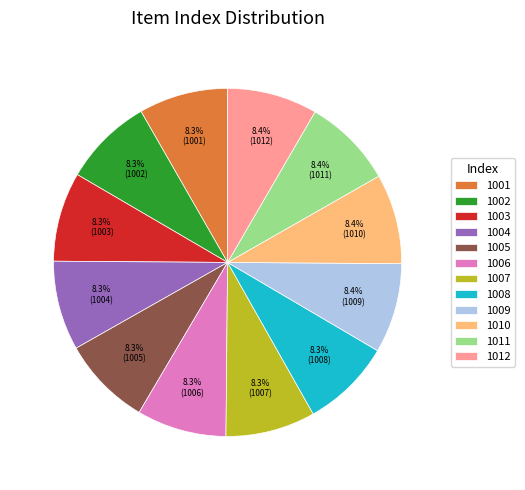

Is it true that 1001 is 1% of the pie?

False